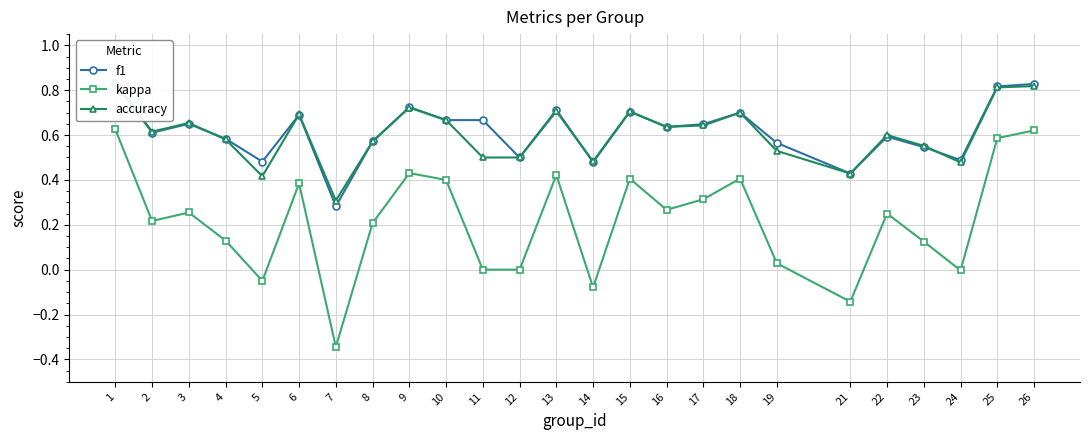

What is the maximum value shown in the chart?

0.8